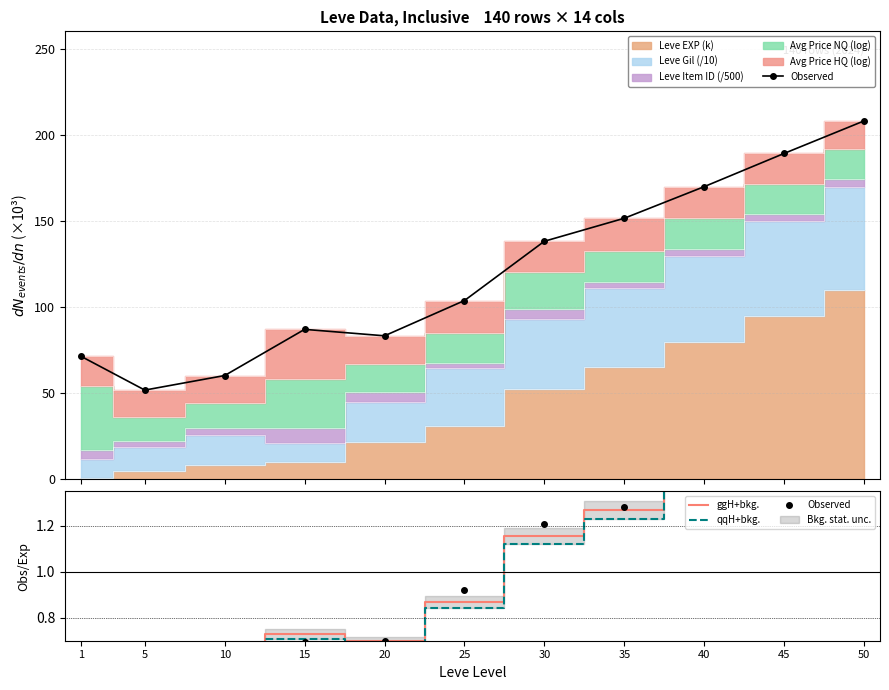

Between which two adjacent categories do Observed and ggH+bkg. first intersect?

5 and 10